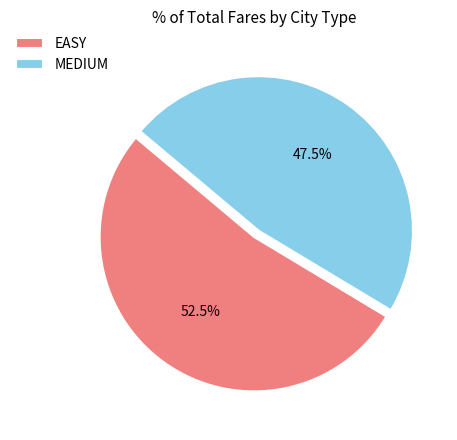

Rank the categories by value from highest to lowest.

EASY, MEDIUM